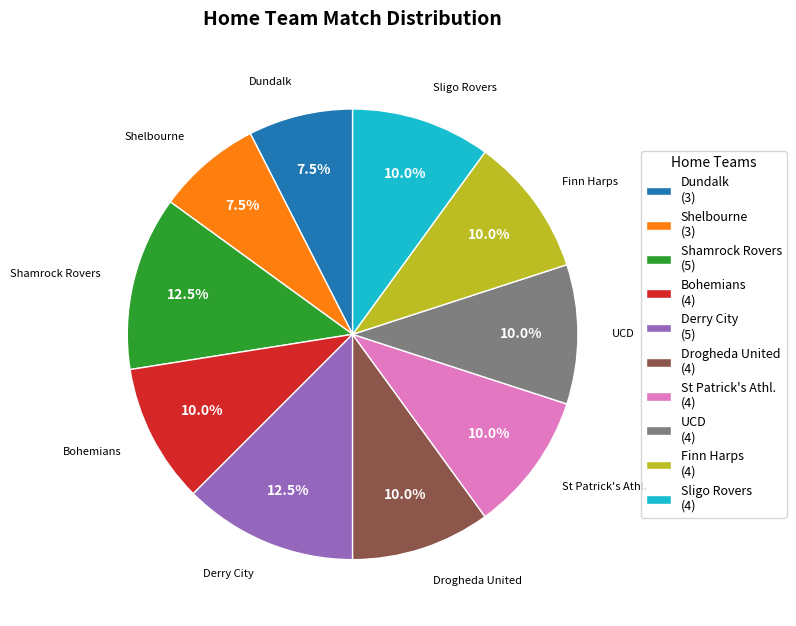

How many slices are in this pie chart?

10